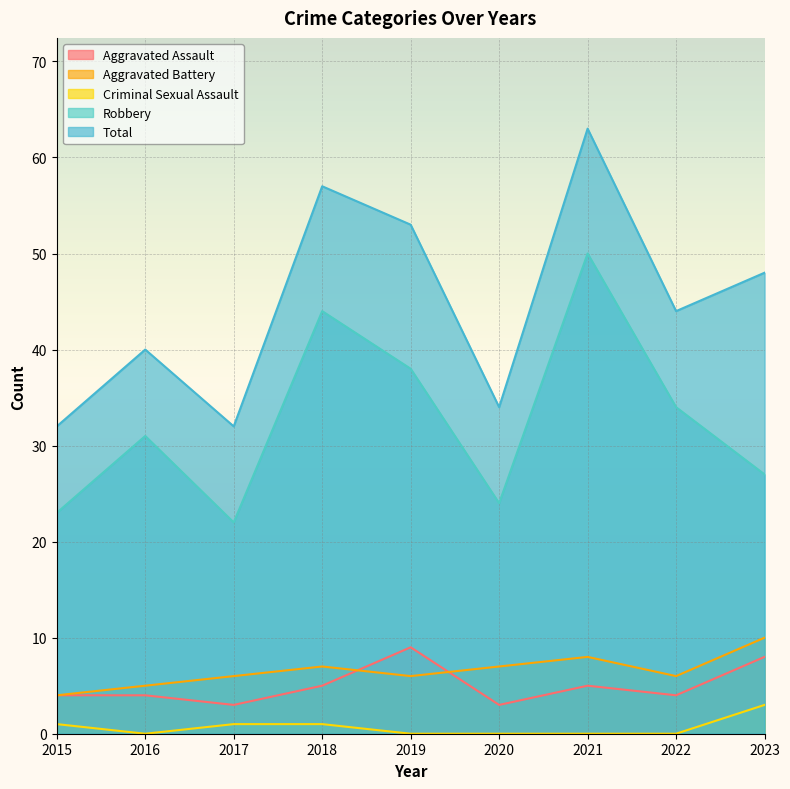

Count the Aggravated Assault values in the range 4 to 5.

5